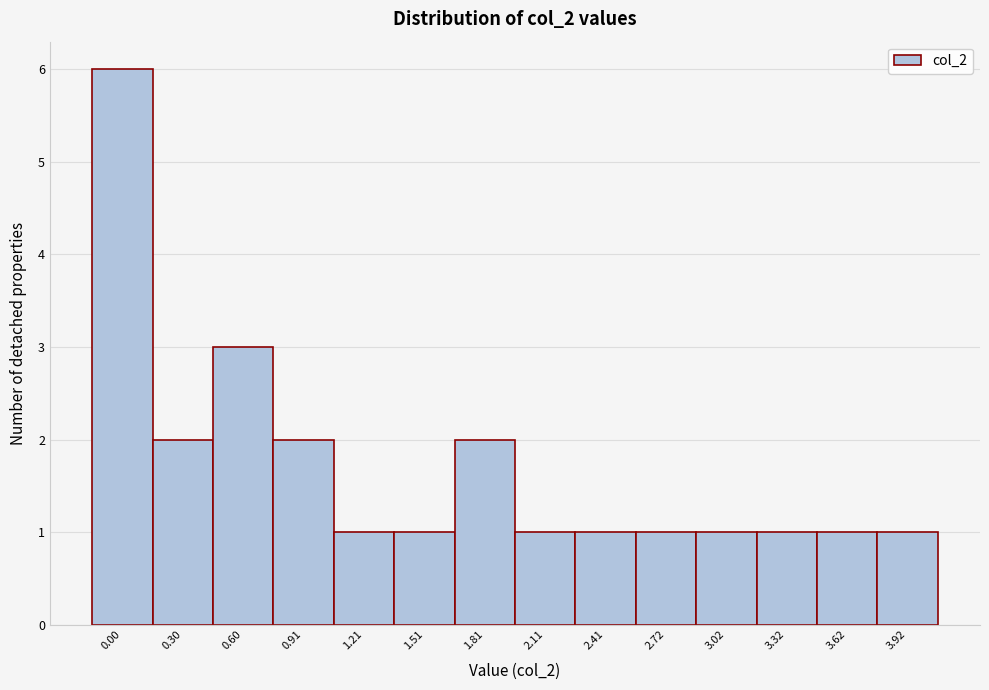

Reading left to right, list all the values displayed in this chart.

0.00=6	0.30=2	0.60=3	0.91=2	1.21=1	1.51=1	1.81=2	2.11=1	2.41=1	2.72=1	3.02=1	3.32=1	3.62=1	3.92=1